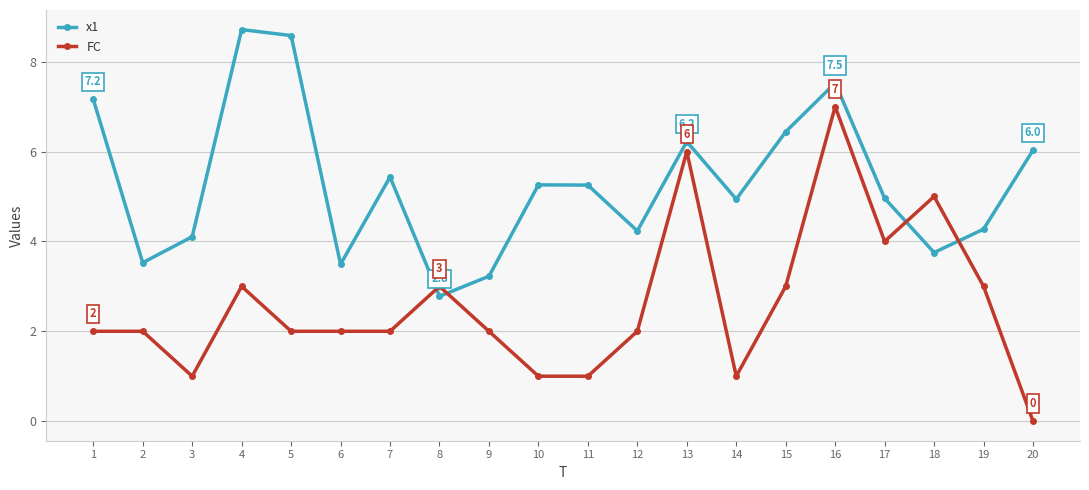

What value does the FC series have at 4?

3.0